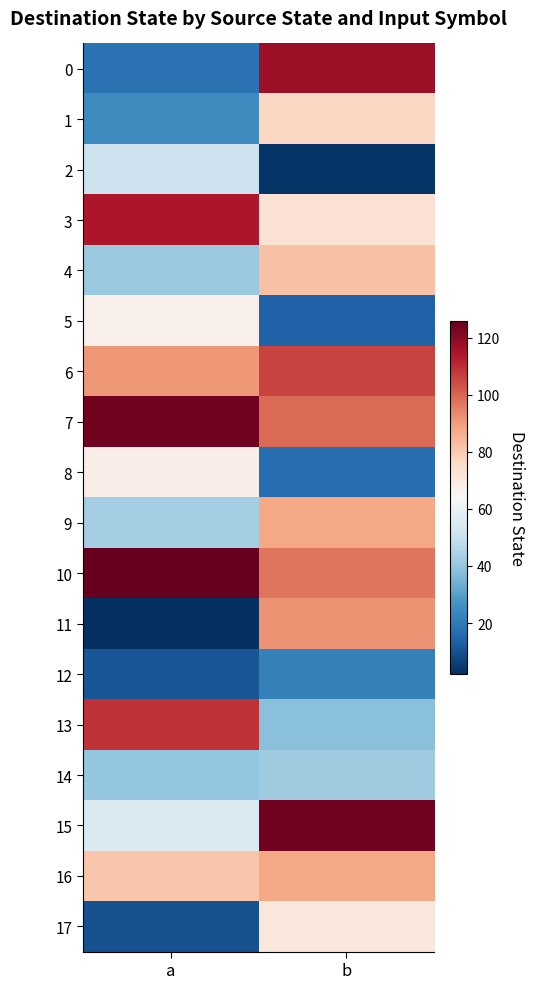

At which category is the sum across all series the highest?

b